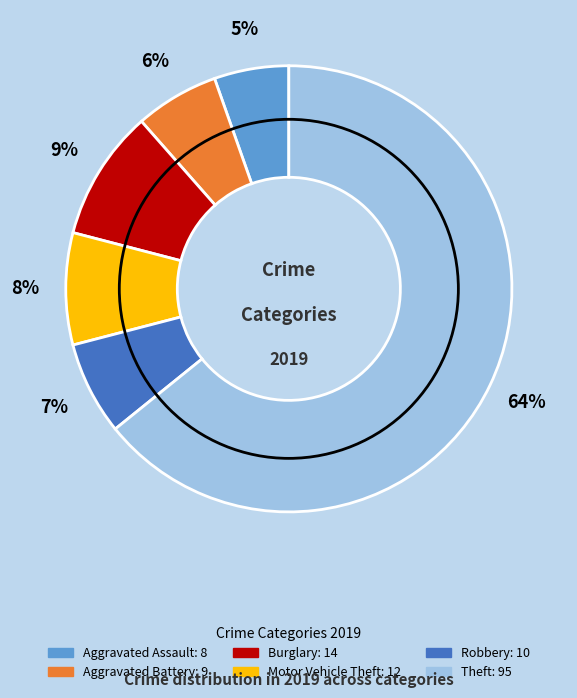

How many segments does this pie chart have?

6